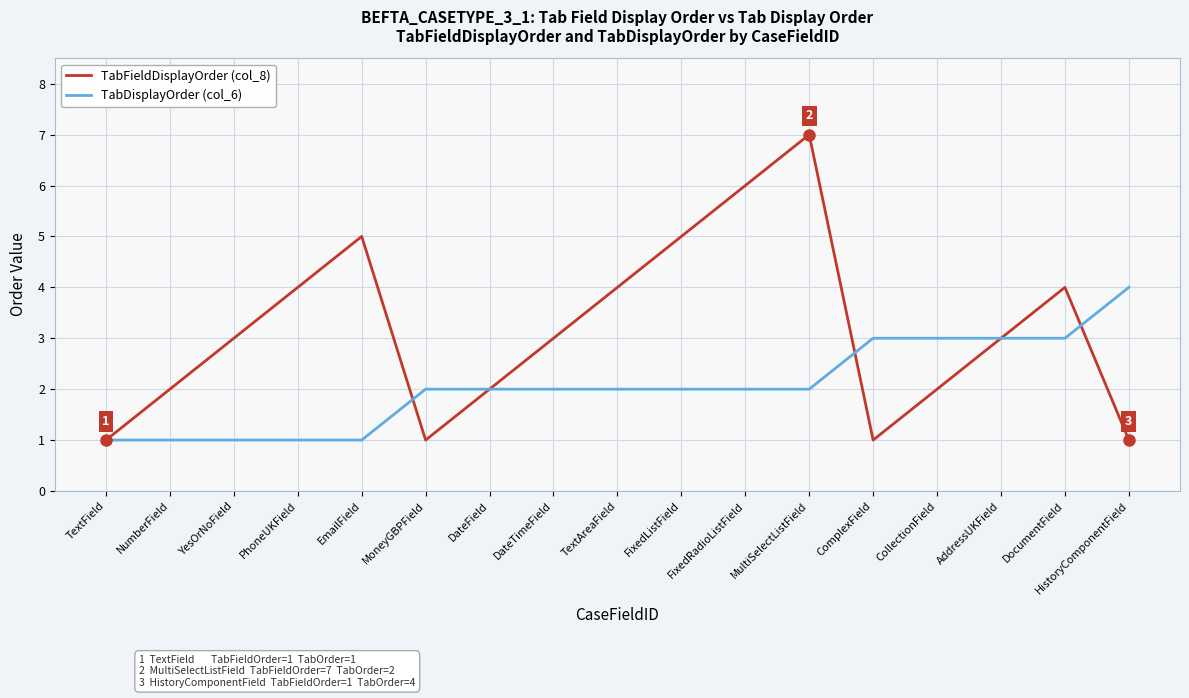

Is it true that TabDisplayOrder (col_6) equals 2 at MultiSelectListField?

True